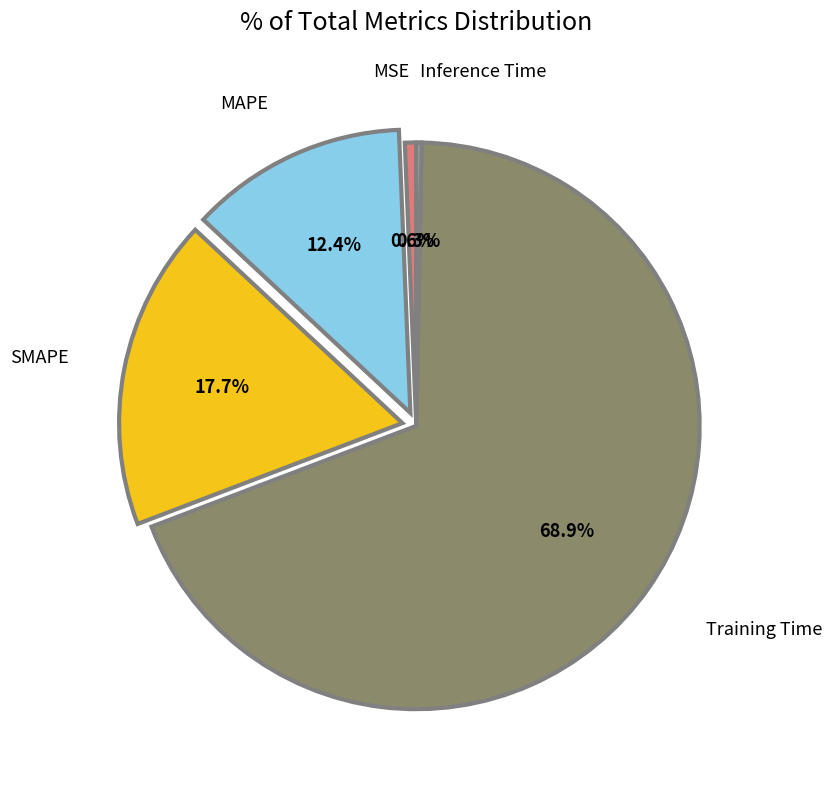

Does any single category account for the majority?

Yes